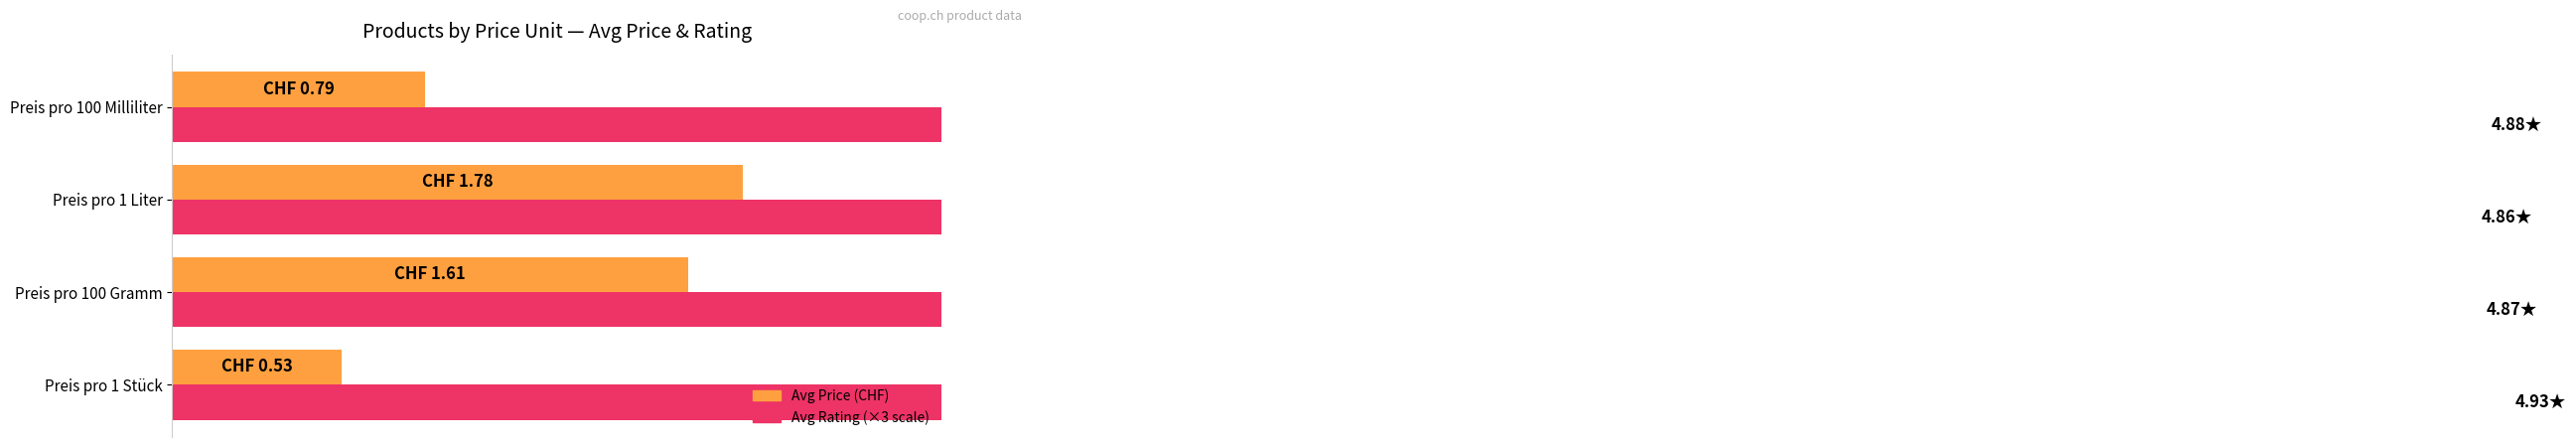

Which series has the widest spread of values?

Avg Price (CHF)